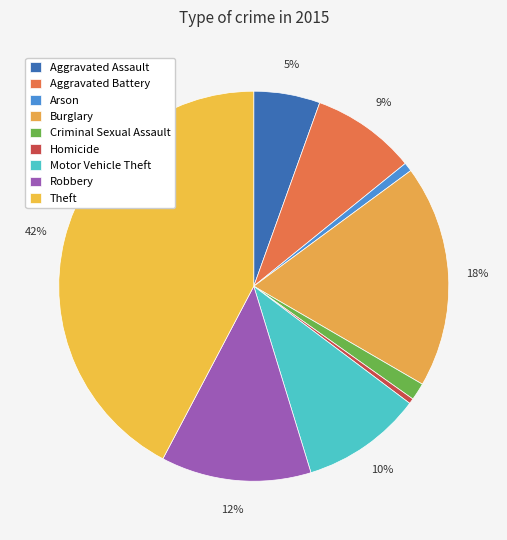

Does any single category account for the majority?

No